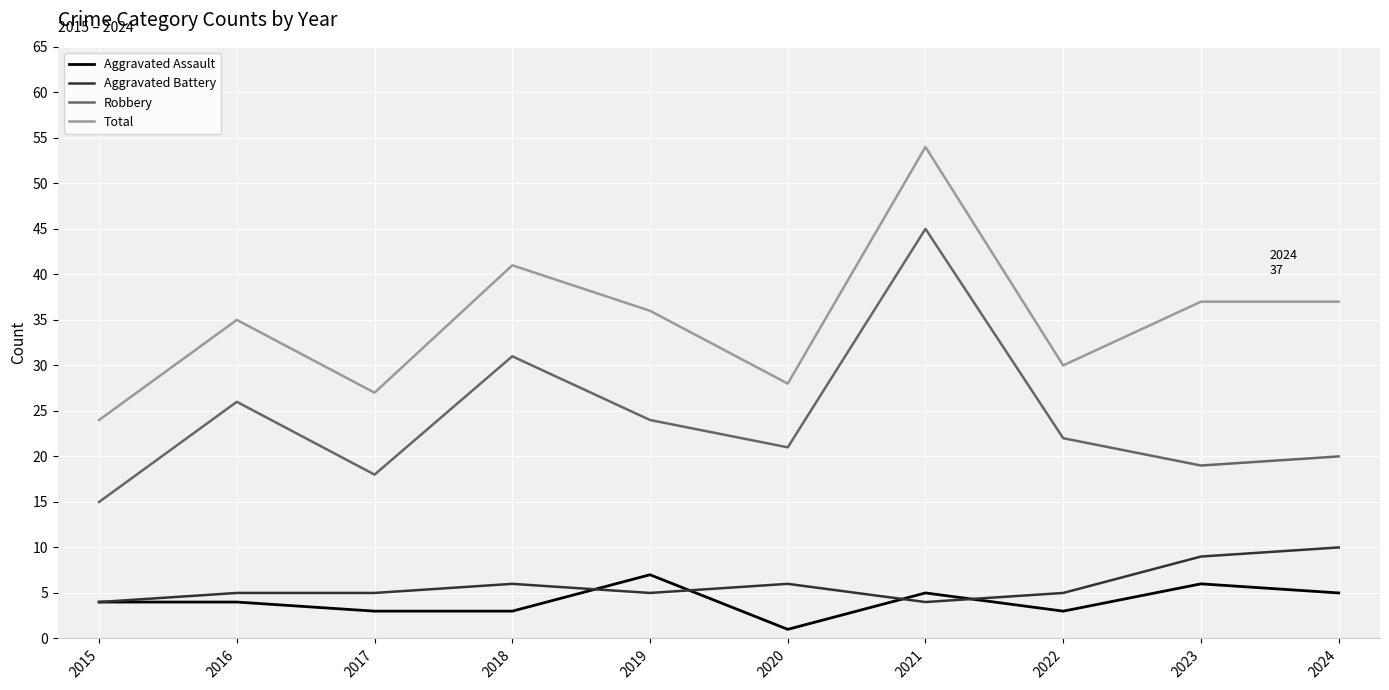

Read the Aggravated Battery value at 2024.

10